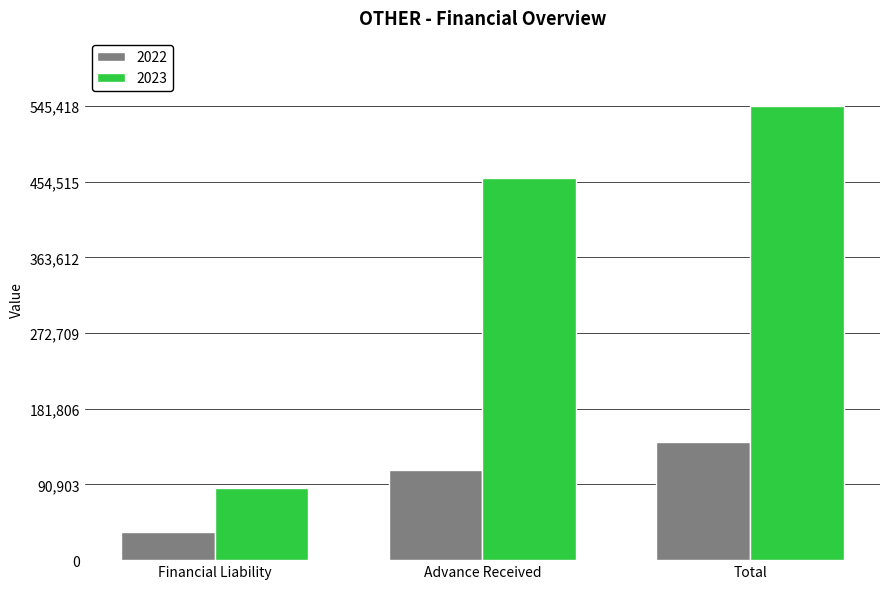

Which series has the widest spread of values?

2023